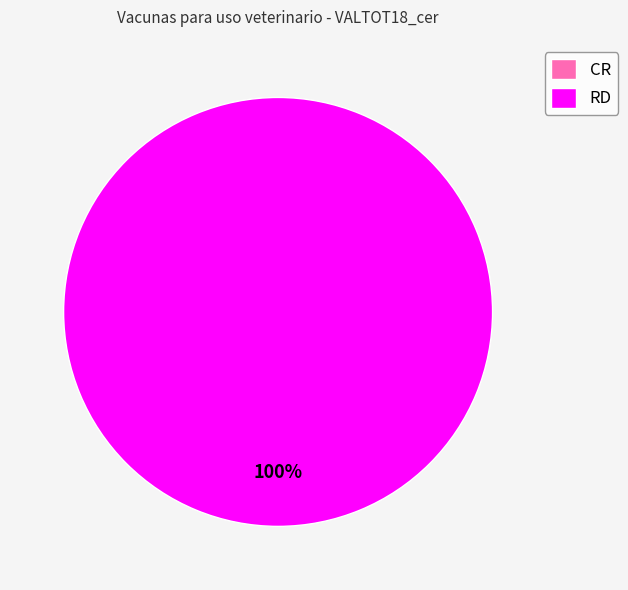

How many segments does this pie chart have?

2